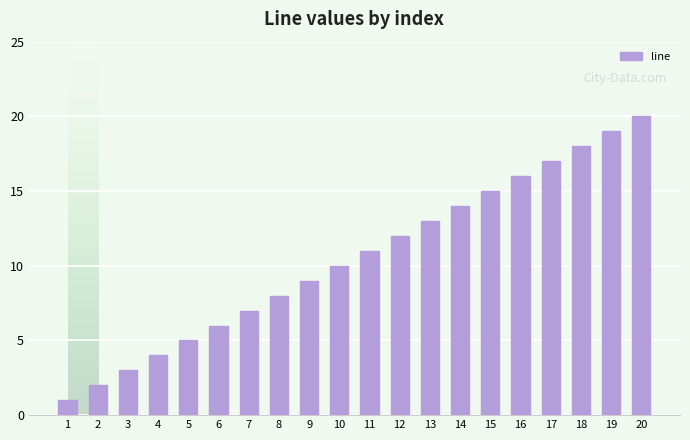

Does the chart contain any negative values?

No